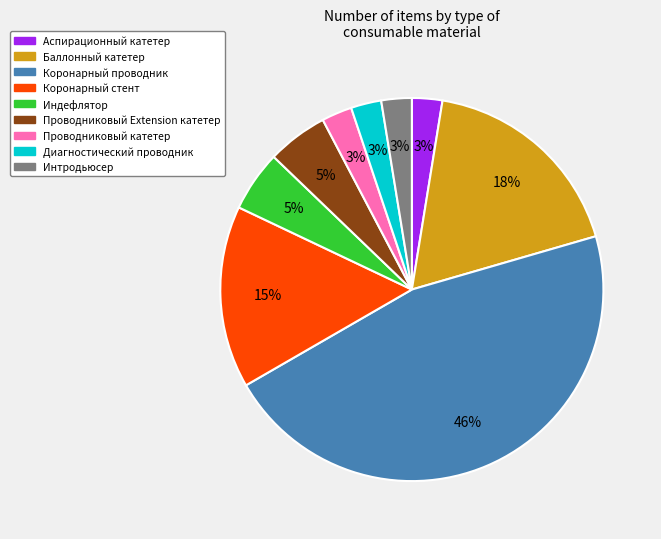

To the nearest percent, what is the combined percentage of Индефлятор and Диагностический проводник?

8%